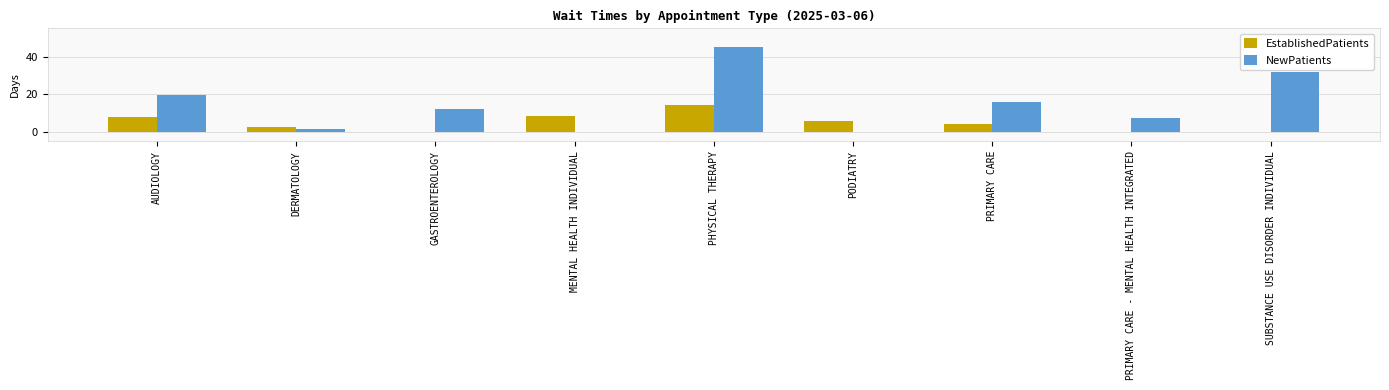

What value does the NewPatients series have at PRIMARY CARE - MENTAL HEALTH INTEGRATED?

7.2